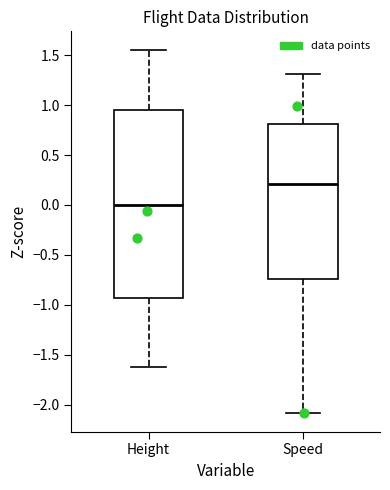

Comparing the boxes themselves (not the whiskers), which one is the tallest?

Height